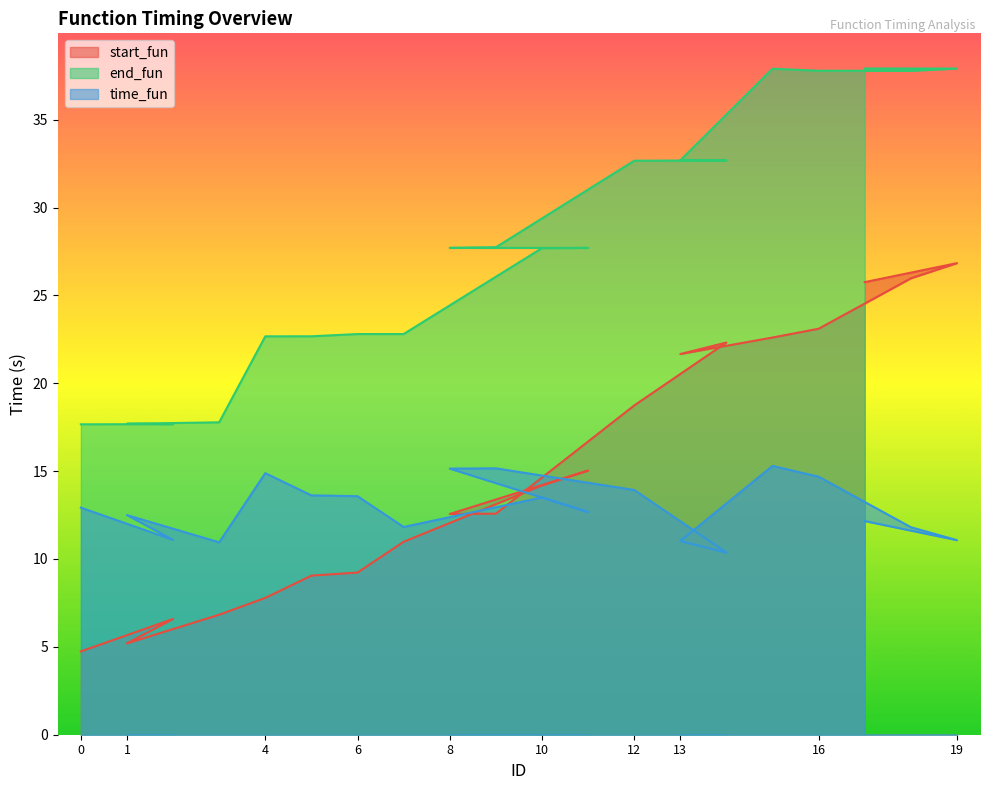

How many lines are shown in the chart?

3